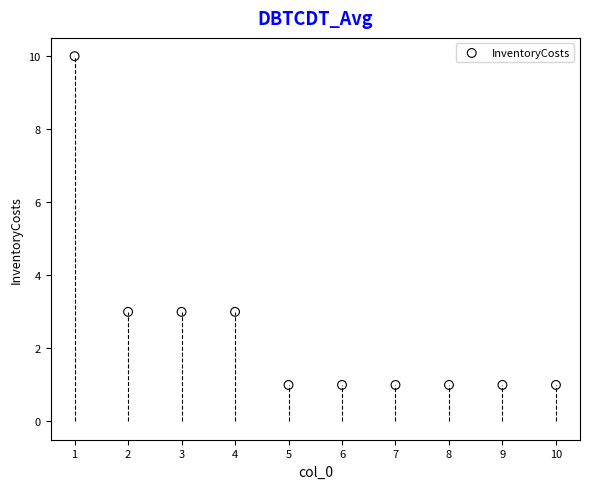

What is the average X value?

6